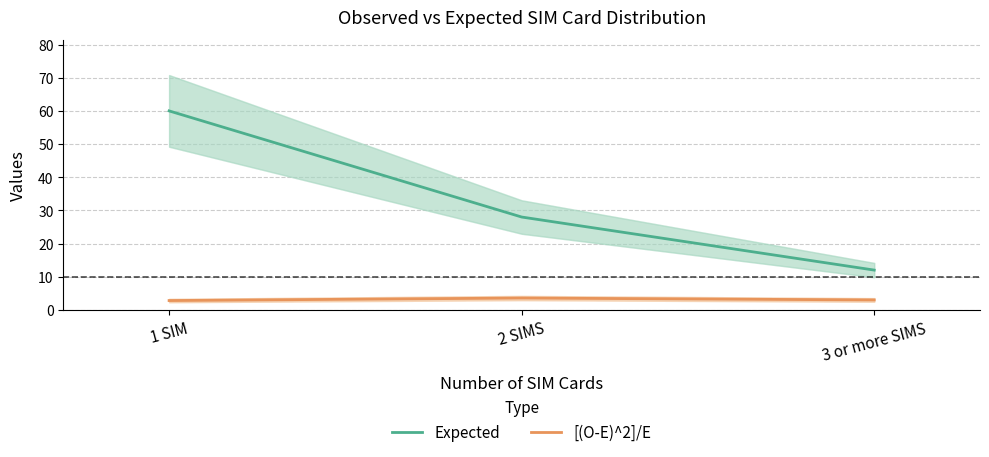

Reading right to left, transcribe all the data shown in this chart.

Expected: 3 or more SIMS=12.0	2 SIMS=28.0	1 SIM=60.0
[(O-E)^2]/E: 3 or more SIMS=3.0	2 SIMS=3.6	1 SIM=2.8